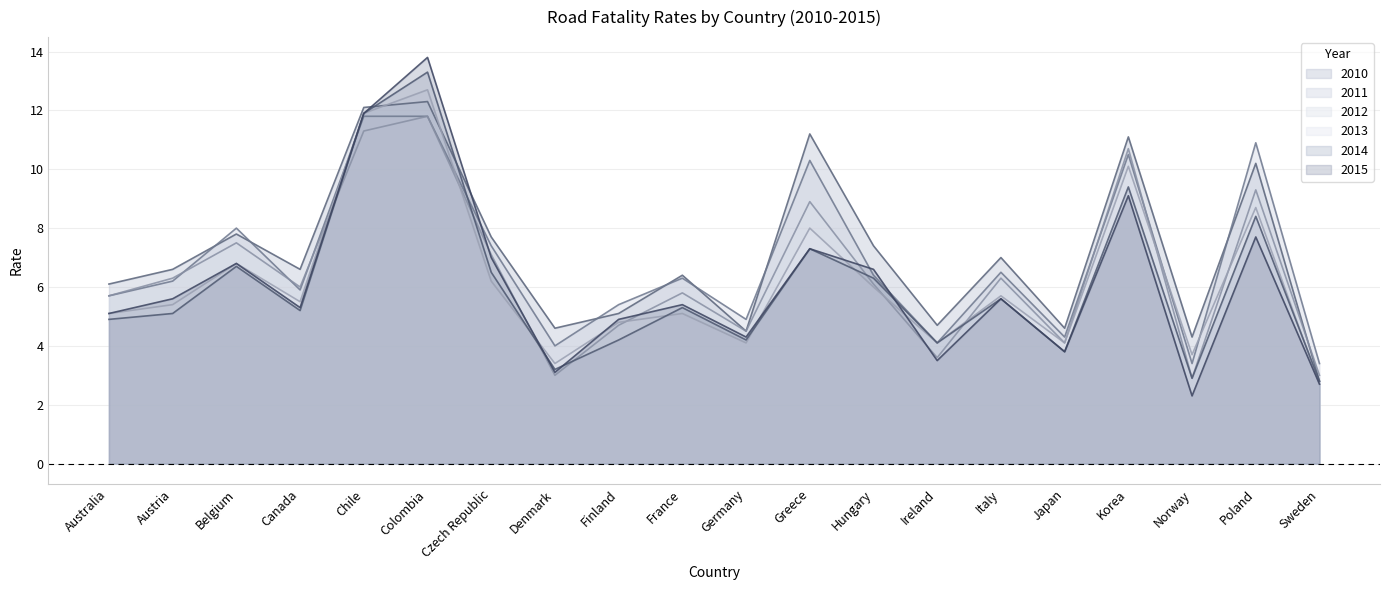

What is the average value of the 2010 series?

7.2